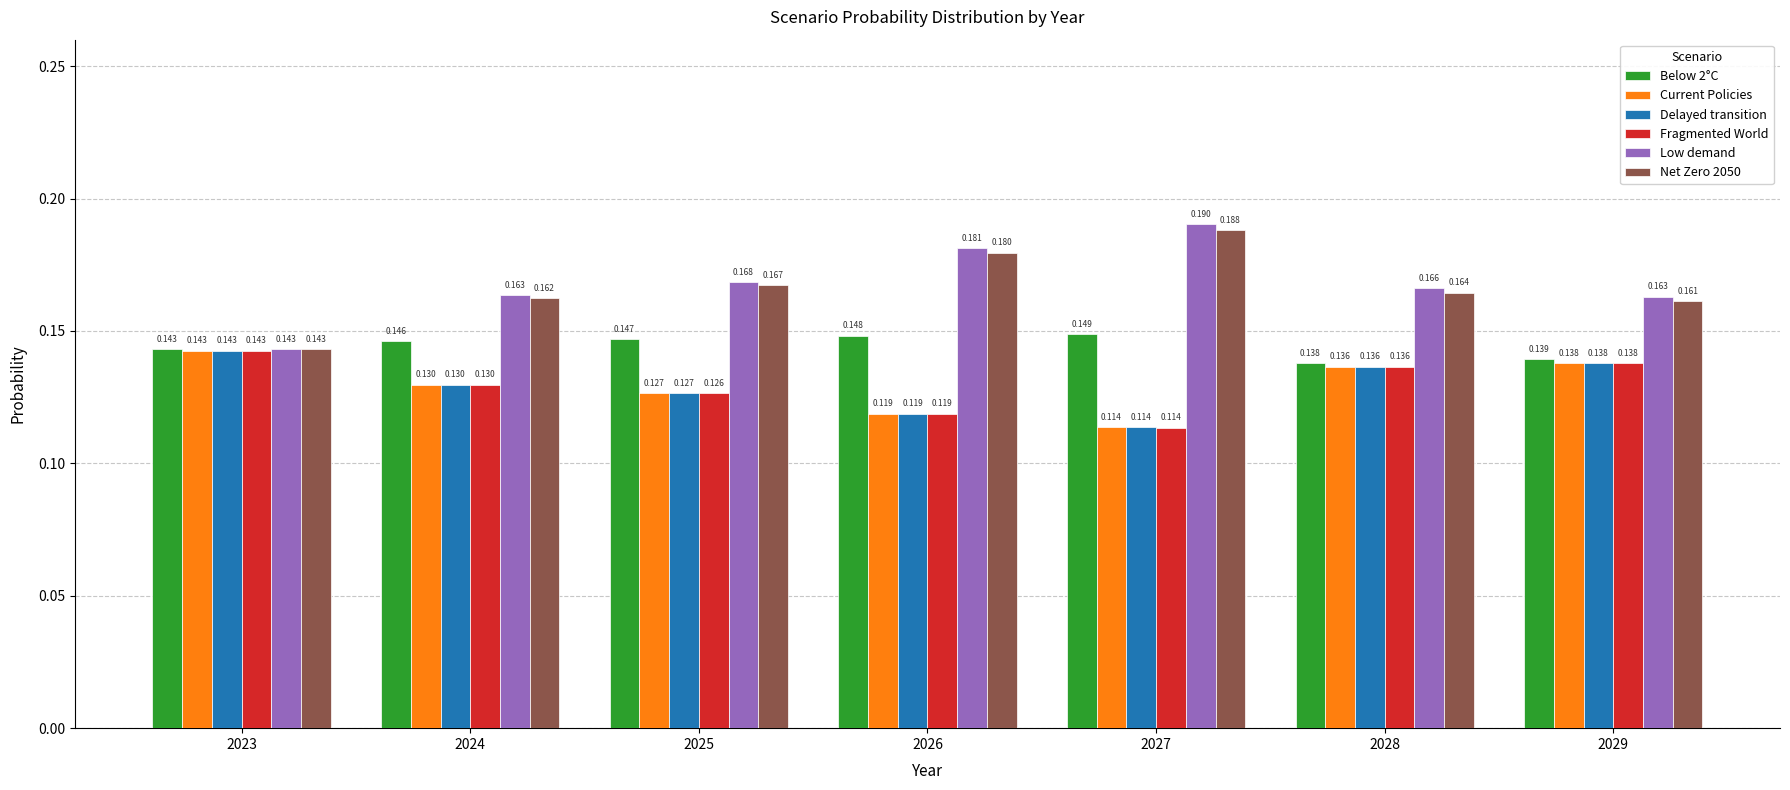

Which series changed the most between 2024 and 2027?

Low demand